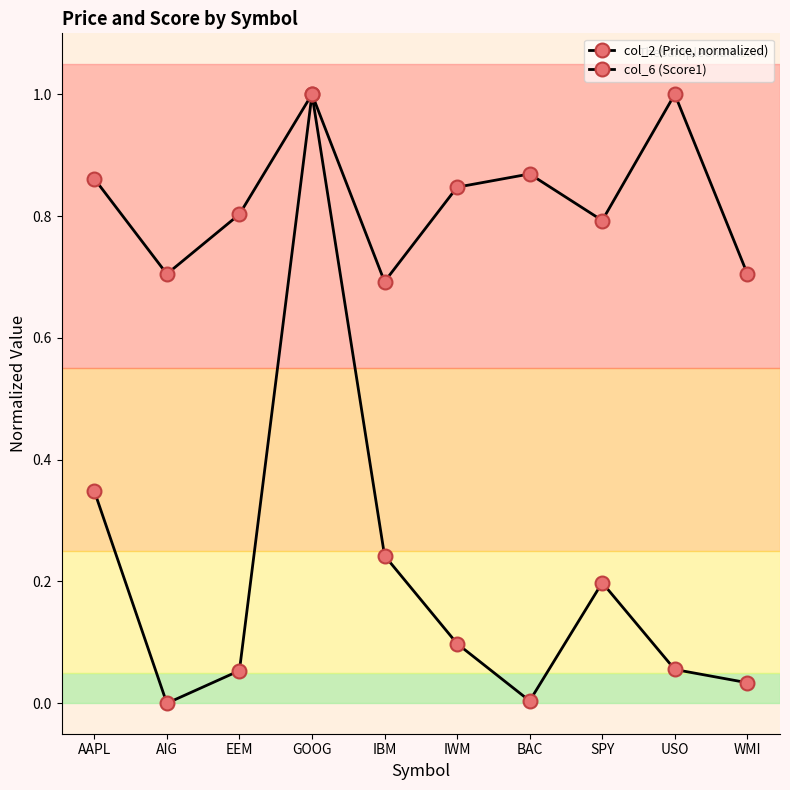

Does the chart have visible grid lines?

No